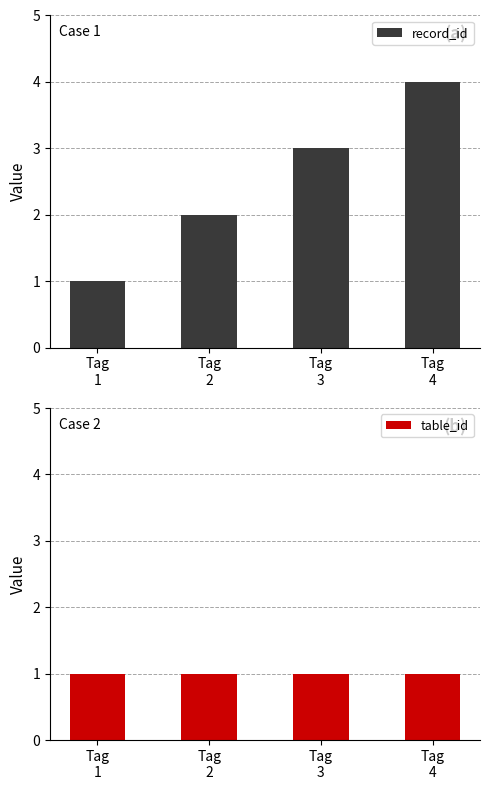

The value of record_id at Tag
4 is 4. True or false?

True